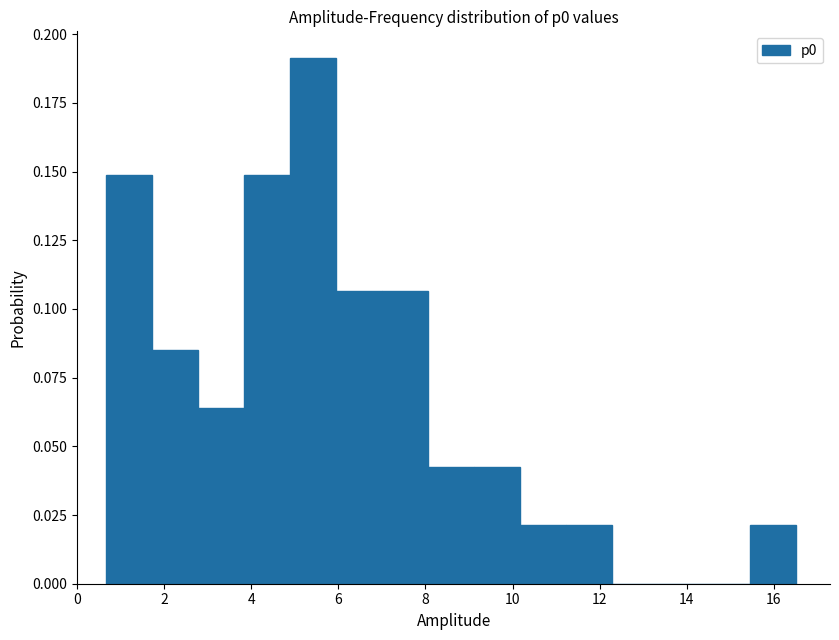

Over which range of the x-axis is the bar tallest?

4.8 to 6.0